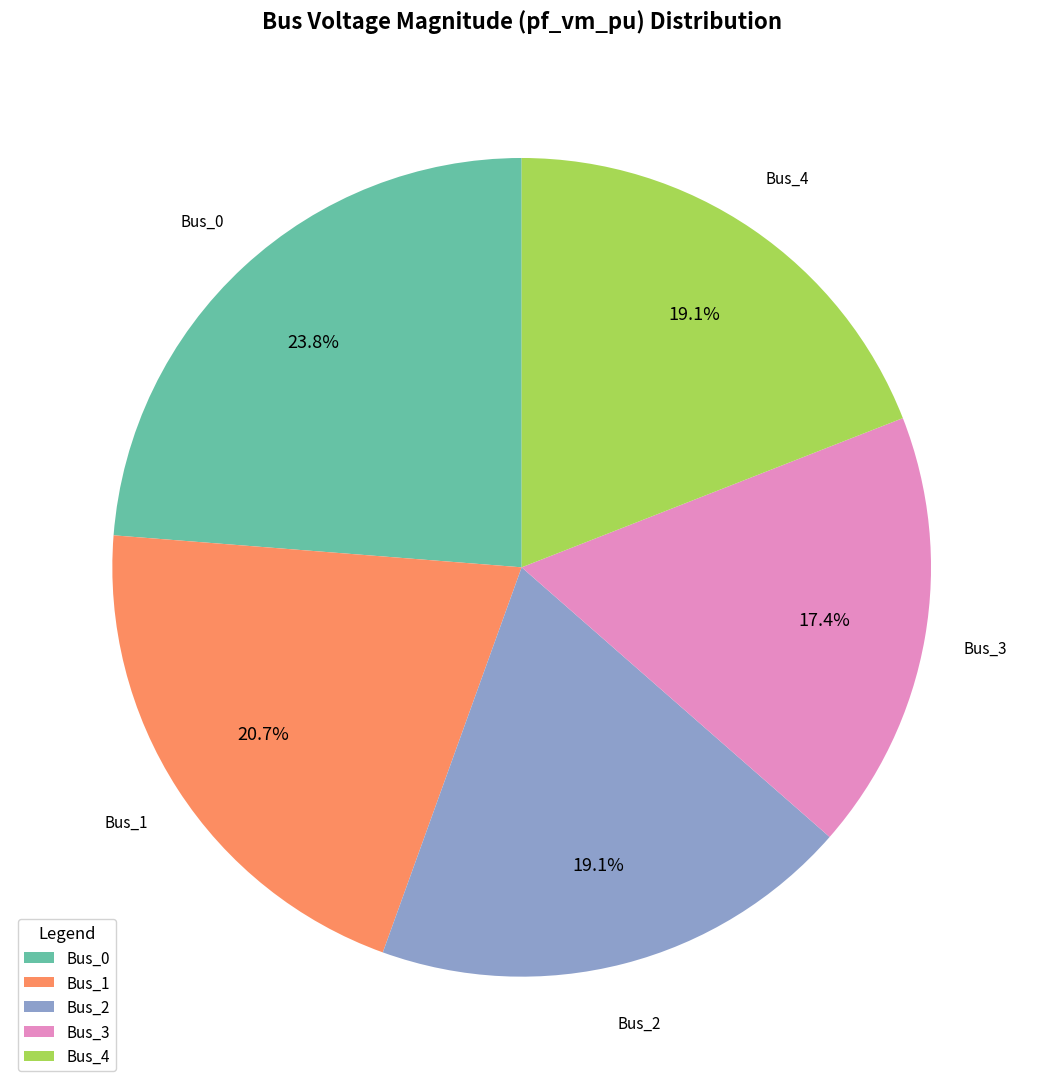

To the nearest percent, what percentage of the pie is Bus_3?

17%